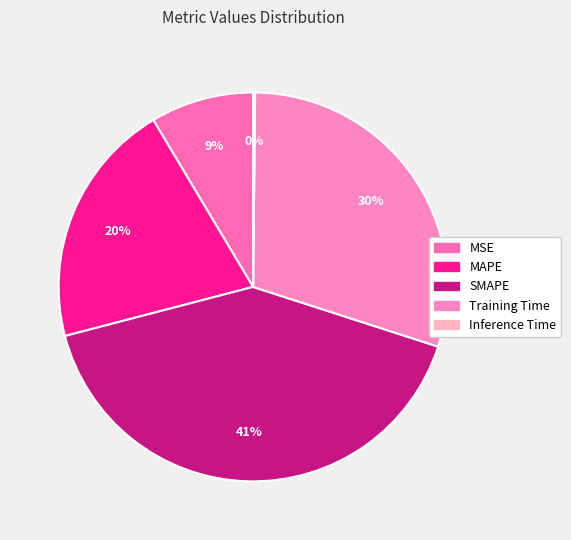

To the nearest percent, what is the combined percentage of MSE and SMAPE?

50%